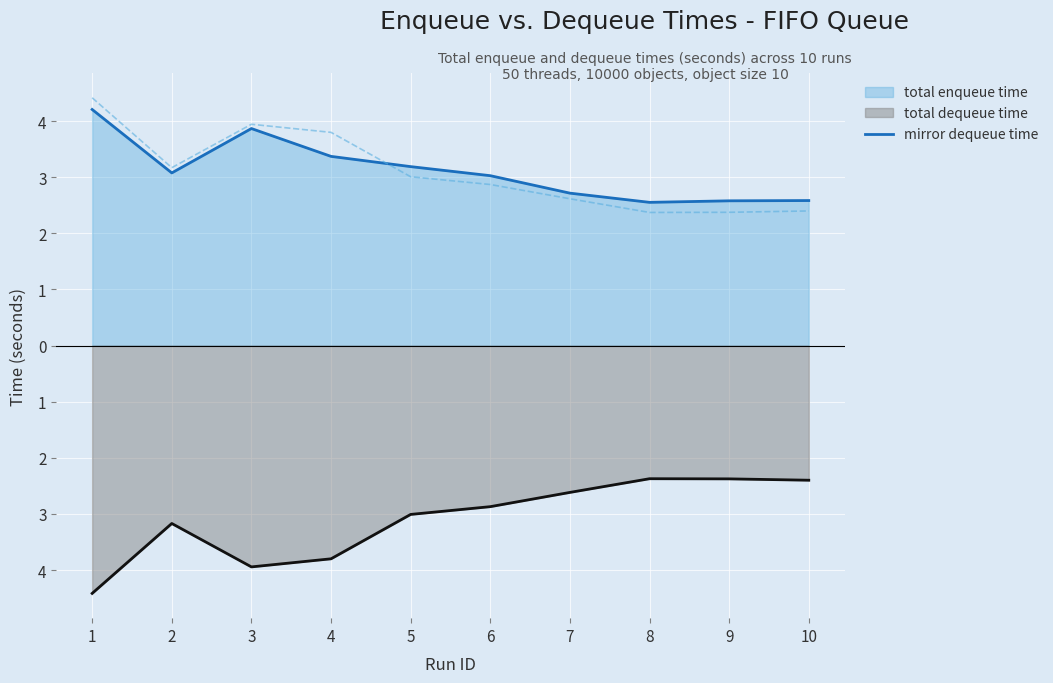

Where do mirror dequeue time and total enqueue time (line) first cross each other?

4 and 5